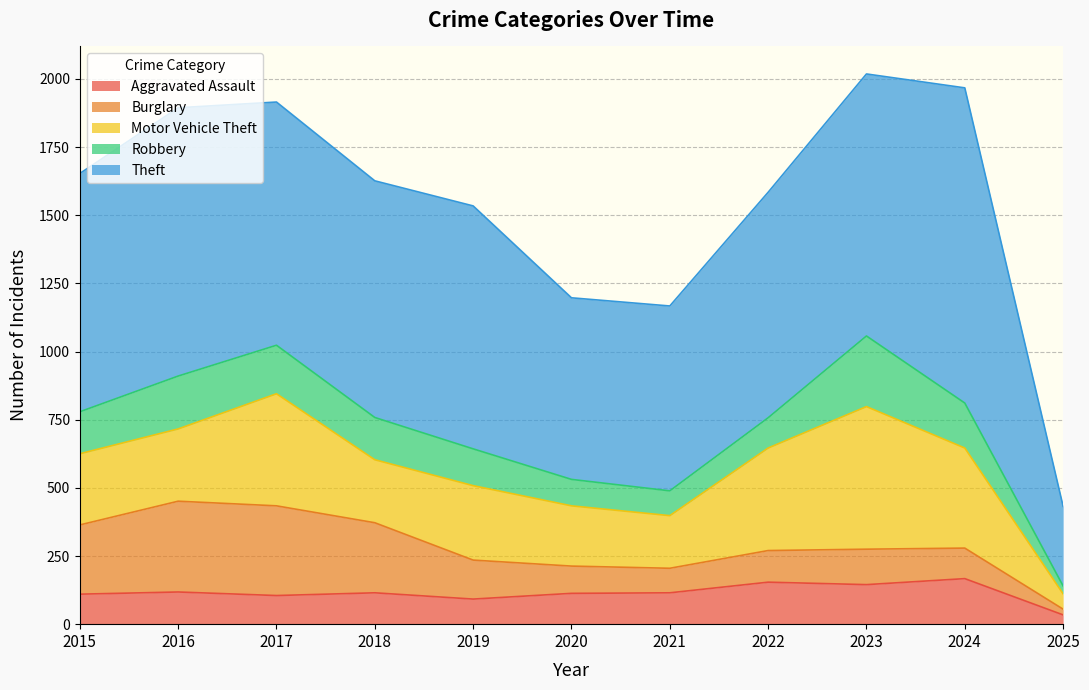

True or false: Theft has more than 2 interior local peaks.

True